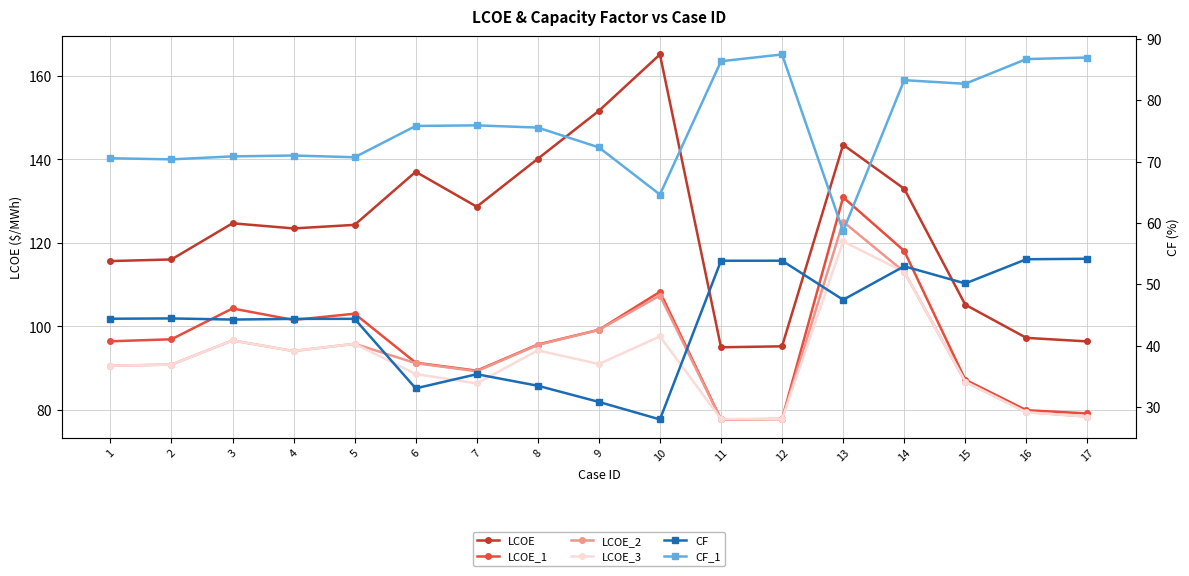

Reading left to right, list all the values displayed in this chart.

LCOE: 1=115.6	2=116.0	3=124.7	4=123.5	5=124.3	6=137.0	7=128.7	8=140.1	9=151.6	10=165.1	11=95.0	12=95.2	13=143.5	14=133.0	15=105.2	16=97.3	17=96.4
LCOE_1: 1=96.4	2=96.9	3=104.3	4=101.6	5=103.0	6=91.3	7=89.4	8=95.7	9=99.2	10=108.3	11=77.7	12=77.8	13=130.9	14=118.1	15=87.3	16=79.9	17=79.2
LCOE_2: 1=90.6	2=90.9	3=96.6	4=94.1	5=95.8	6=91.2	7=89.3	8=95.6	9=99.2	10=107.4	11=77.7	12=77.8	13=125.1	14=113.1	15=86.8	16=79.5	17=78.4
LCOE_3: 1=90.6	2=90.9	3=96.6	4=94.1	5=95.8	6=88.6	7=86.4	8=94.3	9=91.0	10=97.6	11=77.8	12=77.8	13=120.3	14=113.1	15=86.8	16=79.4	17=78.4
CF: 1=44.4	2=44.4	3=44.3	4=44.4	5=44.4	6=33.0	7=35.3	8=33.5	9=30.8	10=28.0	11=53.8	12=53.8	13=47.5	14=52.9	15=50.1	16=54.1	17=54.2
CF_1: 1=70.5	2=70.4	3=70.8	4=71.0	5=70.7	6=75.8	7=75.9	8=75.5	9=72.3	10=64.6	11=86.3	12=87.5	13=58.7	14=83.3	15=82.7	16=86.7	17=87.0